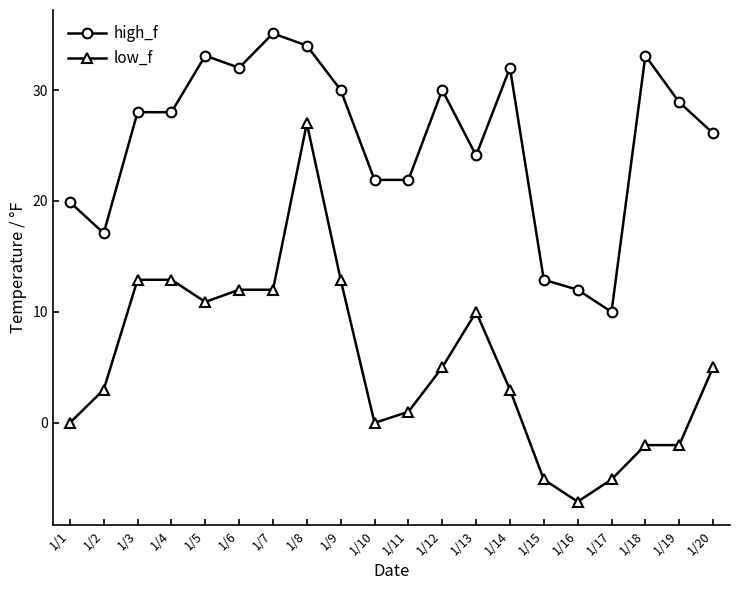

True or false: low_f and high_f cross at least once.

False